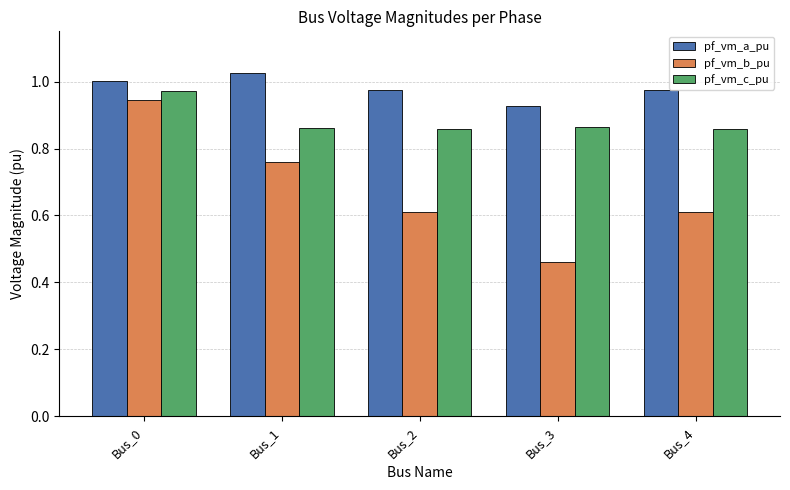

At how many categories does at least one series exceed 0?

5